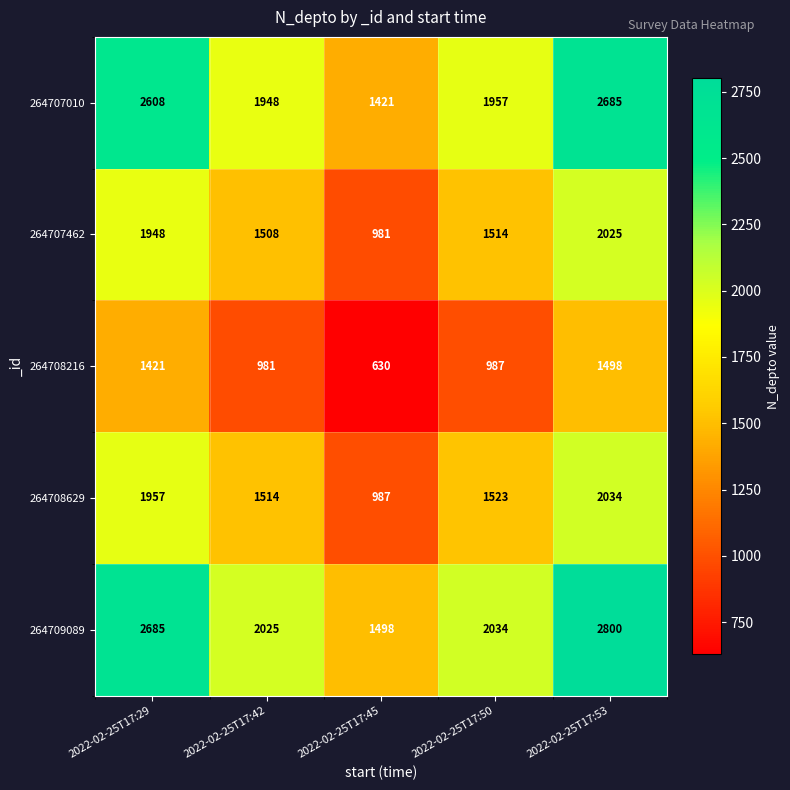

The value of 264708216 at 2022-02-25T17:50 is 1425. True or false?

False